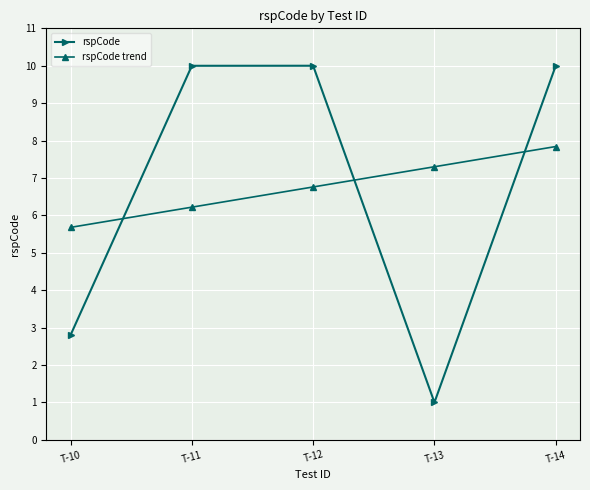

How many interior local peaks does the rspCode series have?

1